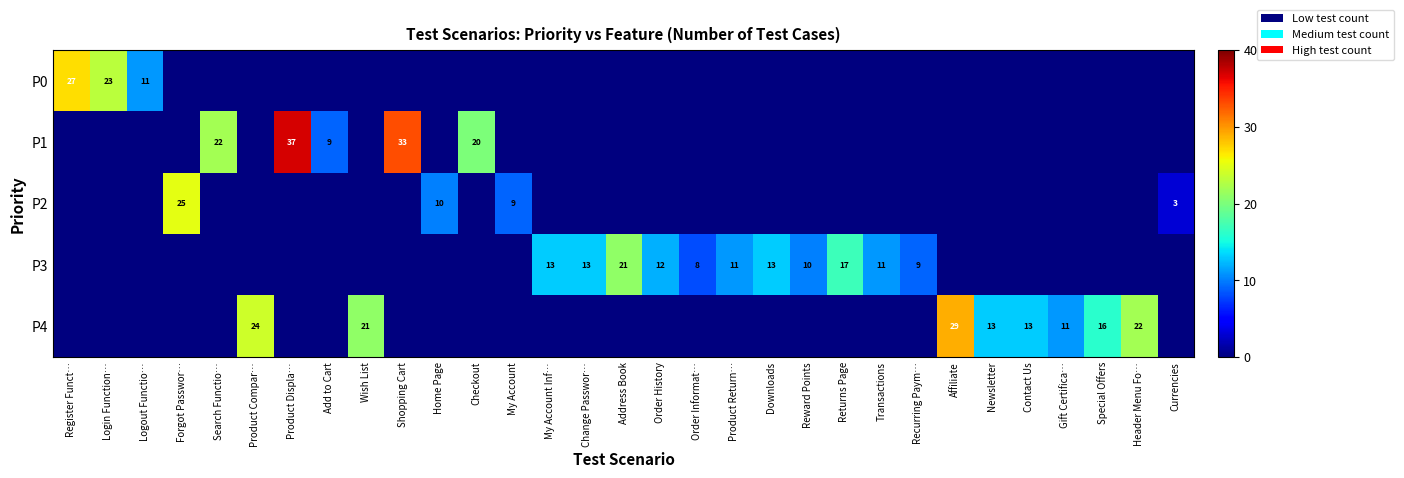

The P3 series shows 13 at My Account Inf…. True or false?

True